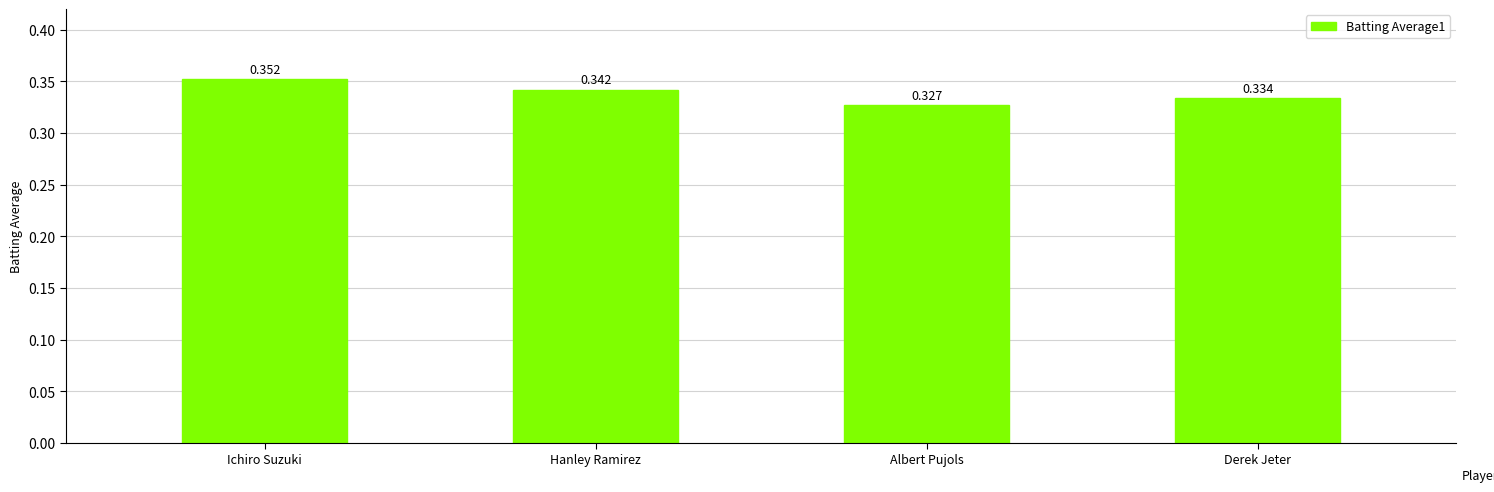

Rank the categories by value from highest to lowest.

Ichiro Suzuki, Hanley Ramirez, Derek Jeter, Albert Pujols